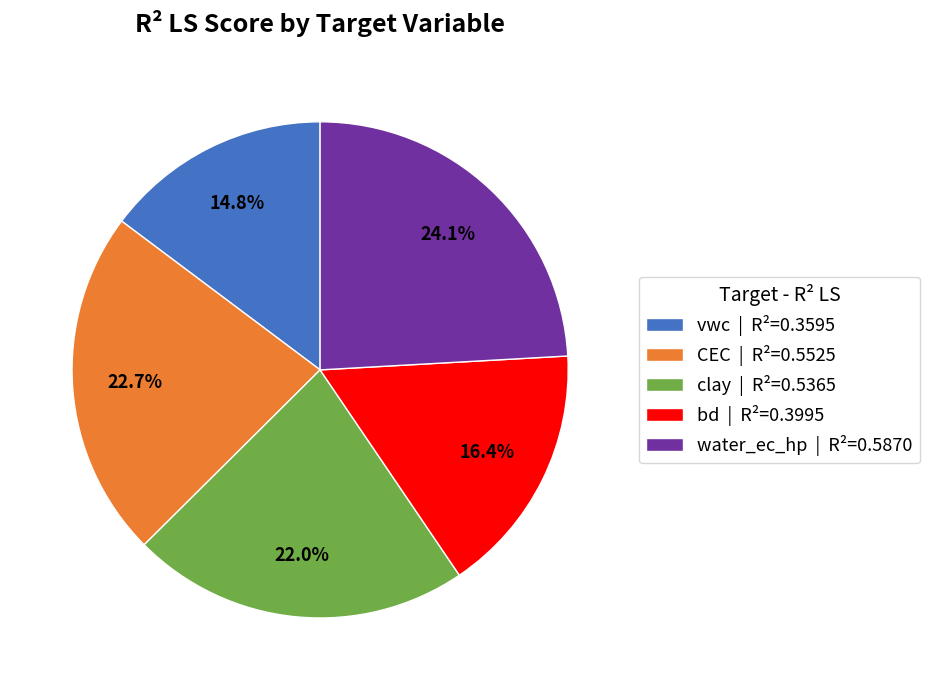

To the nearest percent, what is the difference between the water_ec_hp and bd slice percentages?

8%